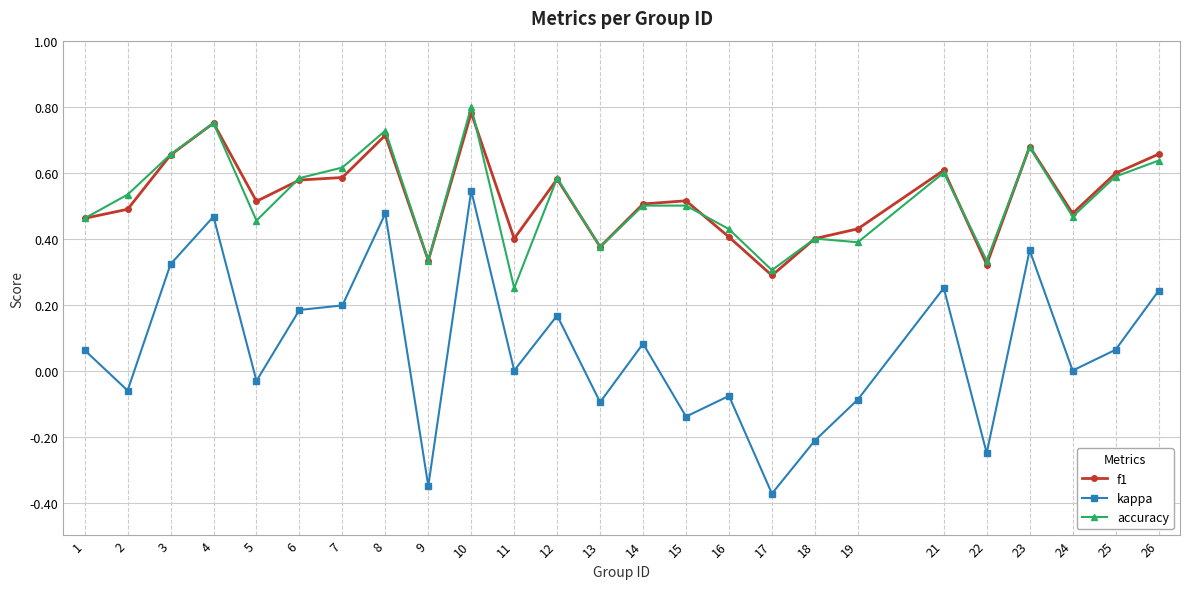

Which series has the largest range (max minus min)?

kappa